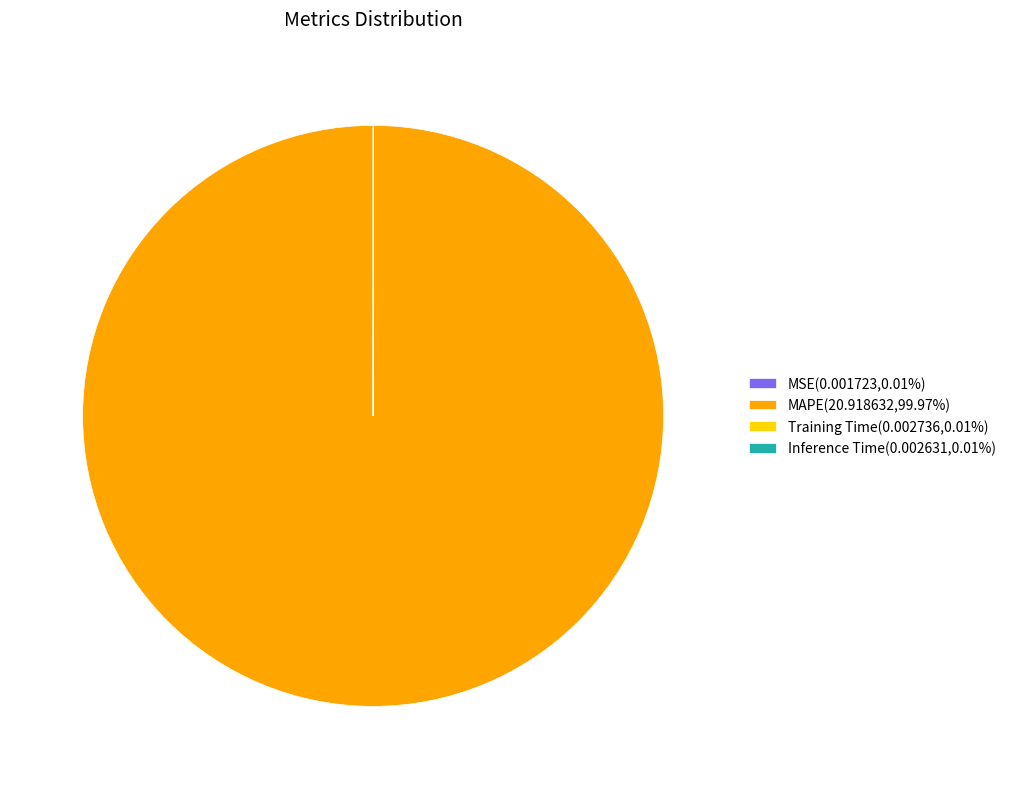

How many segments does this pie chart have?

4